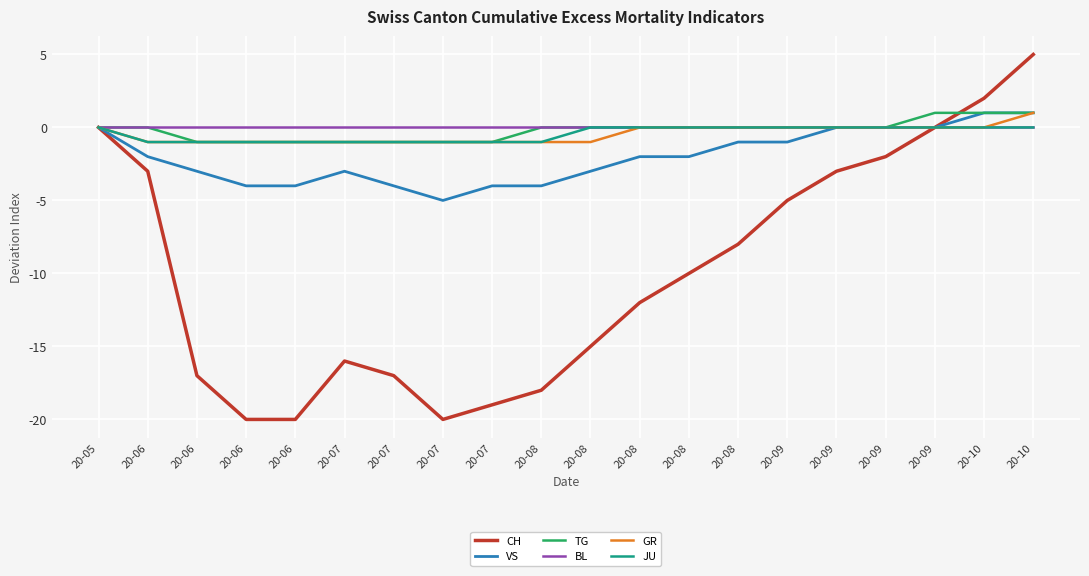

The value of VS at 20-06 is -2. True or false?

True